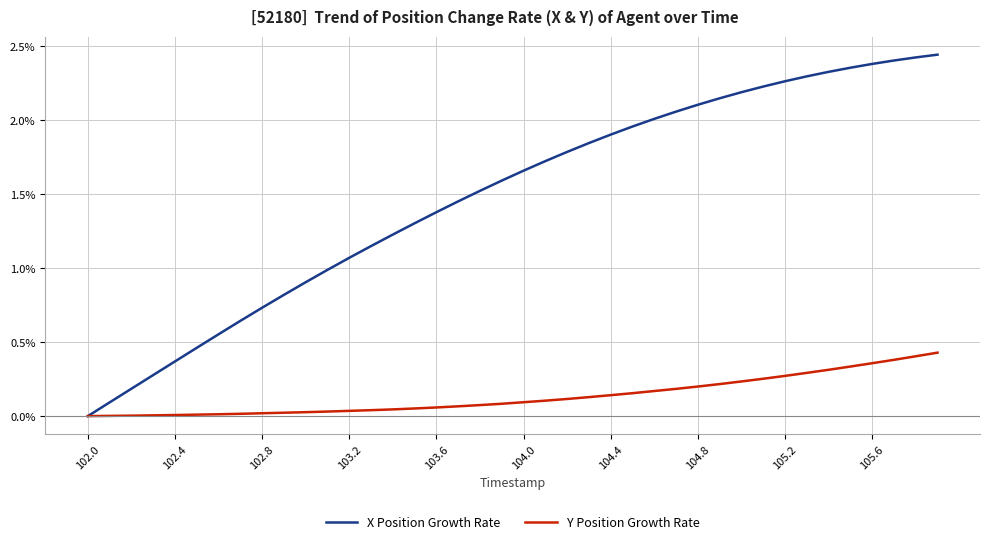

Which series has the largest range (max minus min)?

X Position Growth Rate